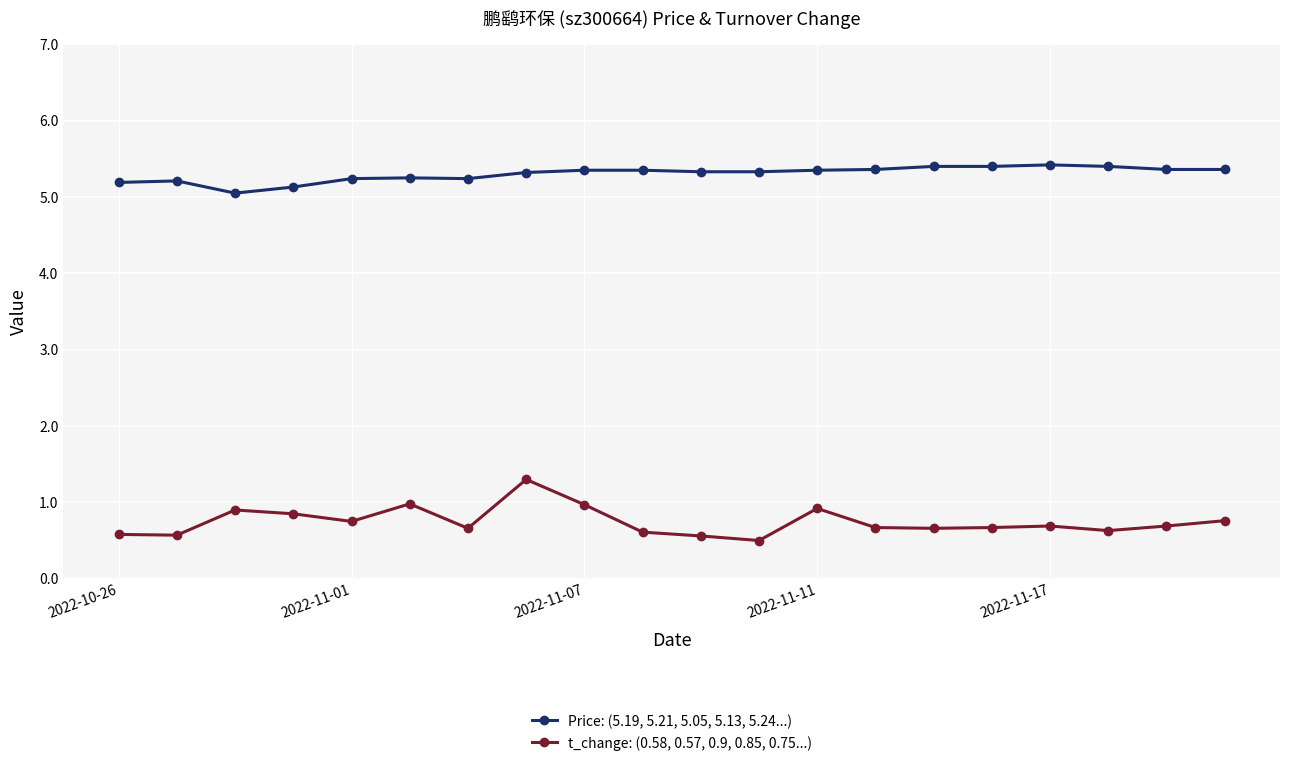

What is the maximum value for t_change: (0.58, 0.57, 0.9, 0.85, 0.75...)?

1.3